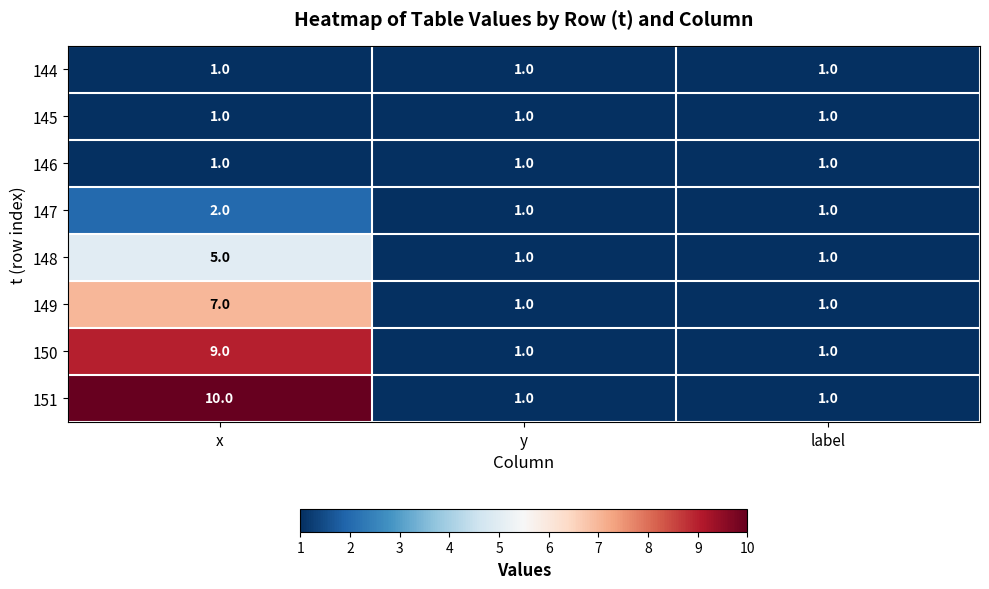

Is it true that 145 equals 1 at y?

True